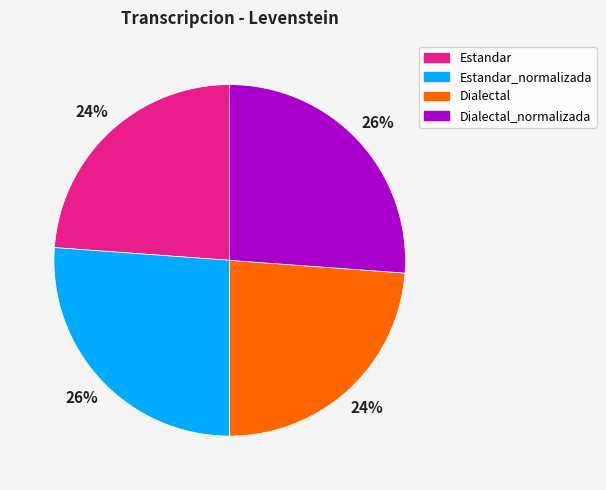

Does Estandar_normalizada account for over 50% of the chart?

No